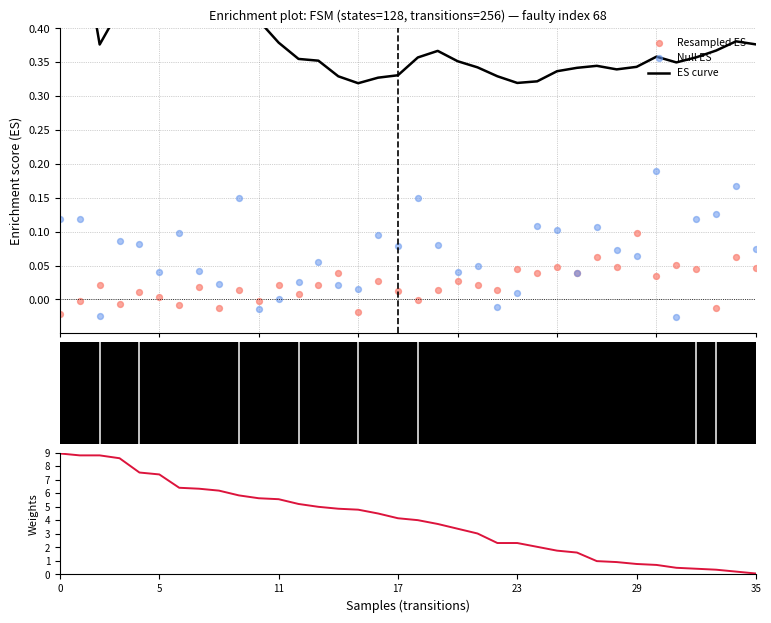

What is the total value across all series at 28?

1.4